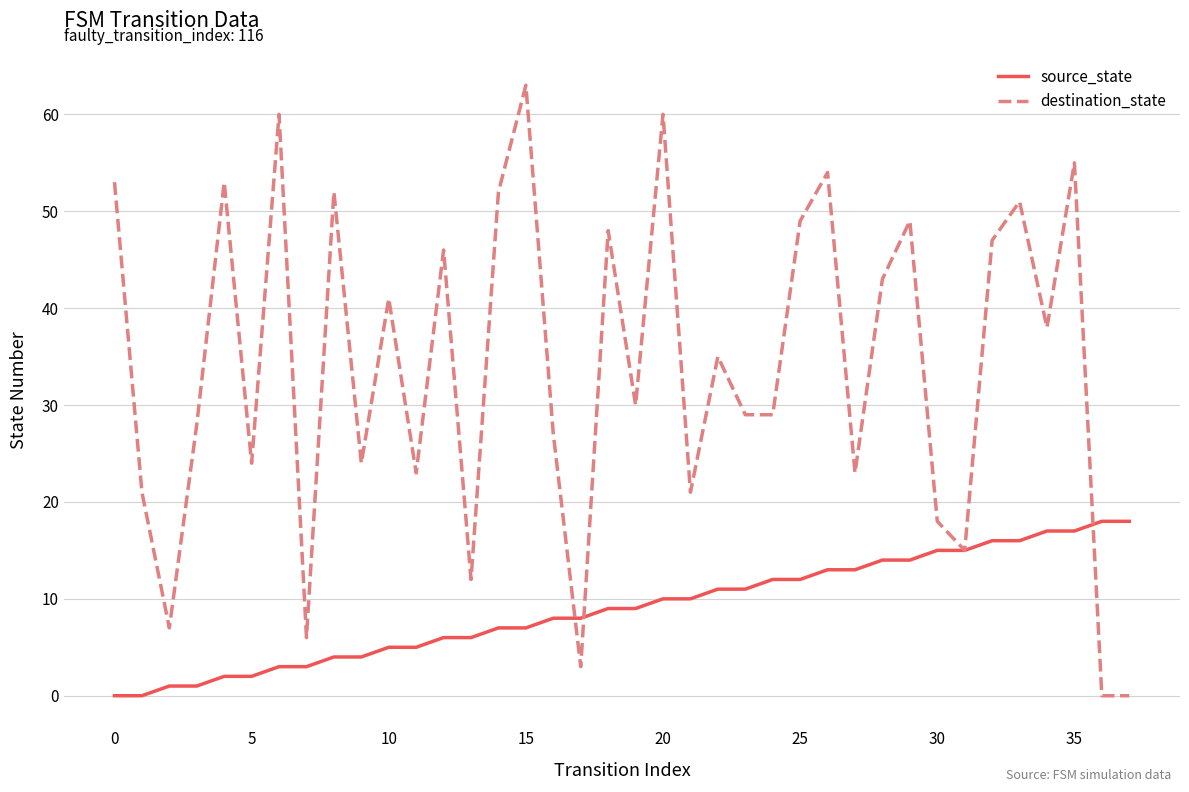

Which series has the largest range (max minus min)?

destination_state